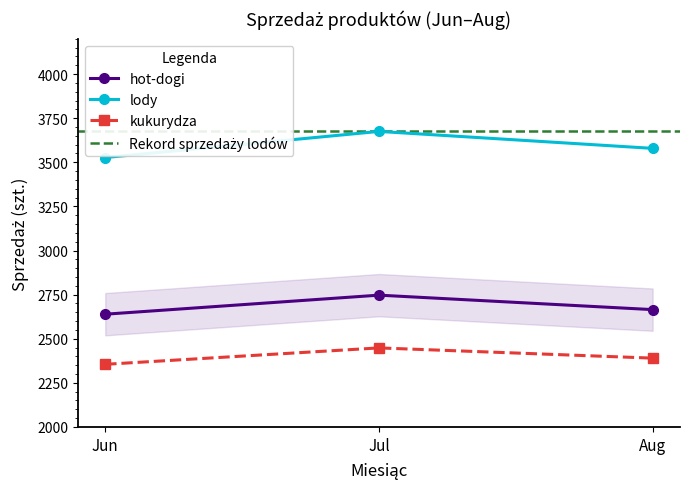

At which category is the sum across all series the highest?

Jul